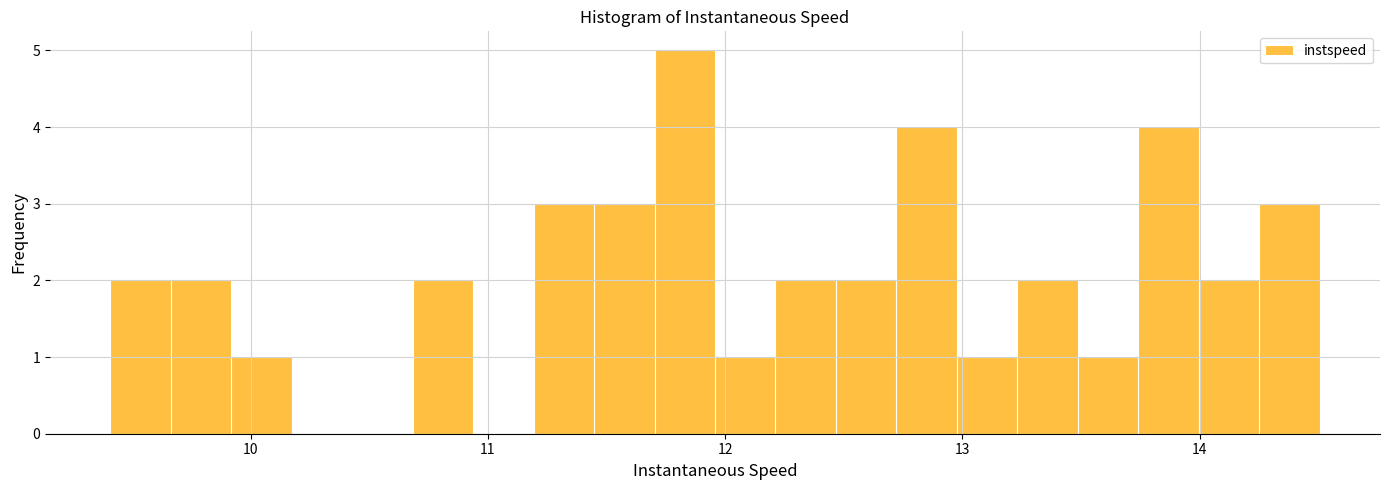

Read against the x-axis, roughly where is the centre of the tallest bar?

11.8